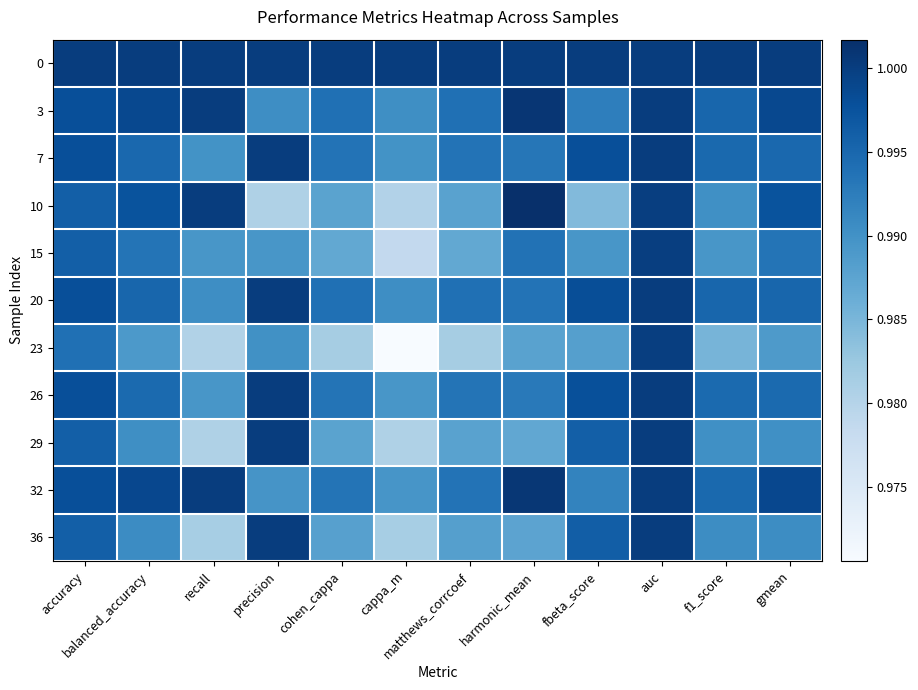

Count the number of data series in this chart.

11